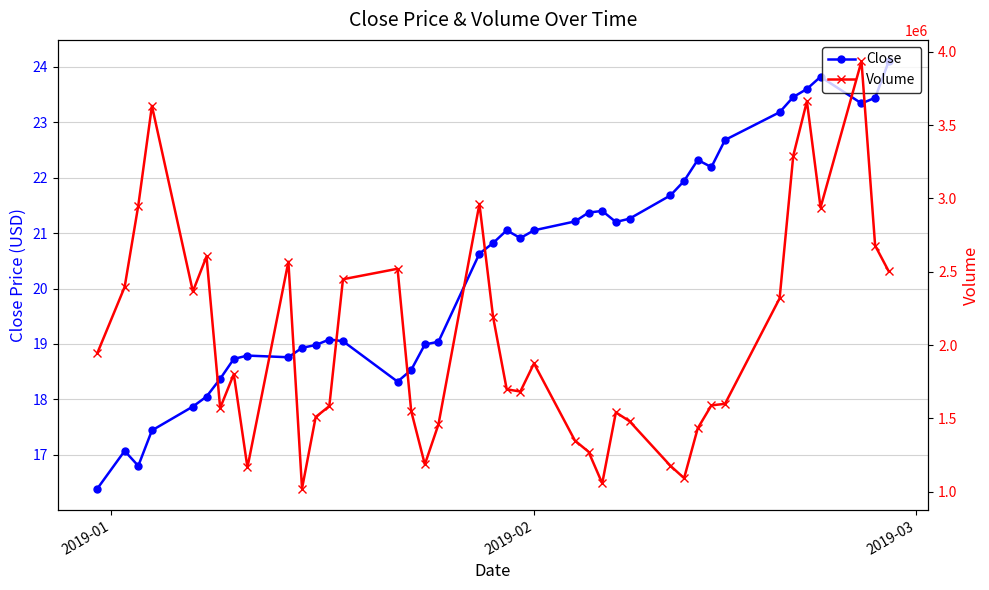

Reading left to right, transcribe all the data shown in this chart.

Close: 16.4	17.1	16.8	17.4	17.9	18.0	18.4	18.7	18.8	18.8	18.9	19.0	19.1	19.0	18.3	18.5	19.0	19.0	20.6	20.8	21.0	20.9	21.0	21.2	21.4	21.4	21.2	21.3	21.7	21.9	22.3	22.2	22.7	23.2	23.5	23.6	23.8	23.3	23.4	24.1
Volume: 1945400.0	2396200.0	2951900.0	3631900.0	2365700.0	2604800.0	1570700.0	1801900.0	1165000.0	2568800.0	1020800.0	1509200.0	1583700.0	2449100.0	2520600.0	1550100.0	1185800.0	1459400.0	2962800.0	2192700.0	1698400.0	1683000.0	1874800.0	1348400.0	1271900.0	1056800.0	1540900.0	1480700.0	1176200.0	1092200.0	1432200.0	1588700.0	1599300.0	2318600.0	3291700.0	3663000.0	2938000.0	3936300.0	2678700.0	2502600.0